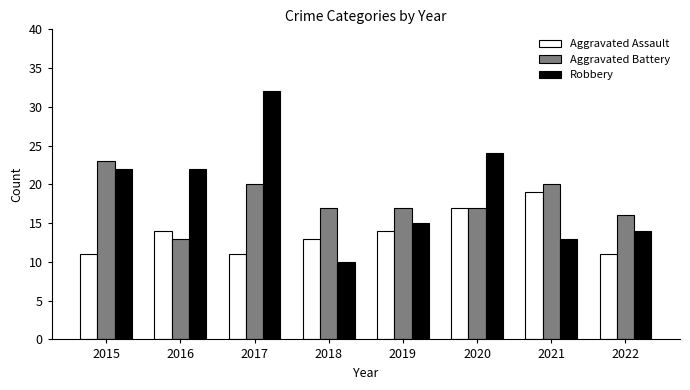

Is the value of Robbery at 2020 greater than the value of Aggravated Battery at 2017?

Yes